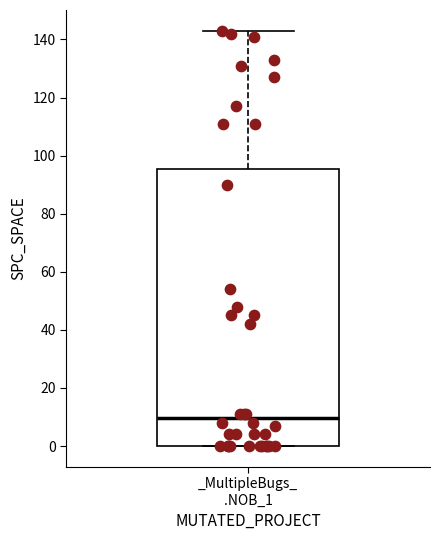

Read this box plot against the y-axis: the position of the median line, the range covered by the box, and the ends of both whiskers. The values are not printed on the chart, so give them approximately, as read against the axis.

median 10, box 0 to 96, whiskers 0 to 144